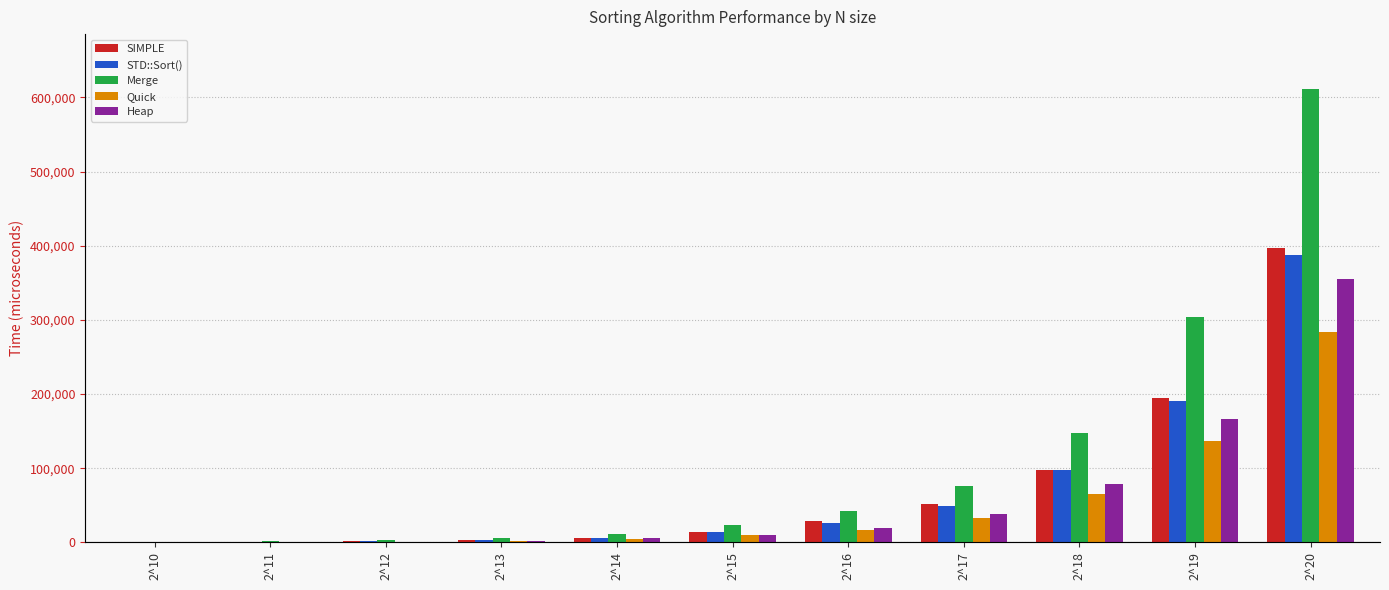

How many bars are there in each group?

5